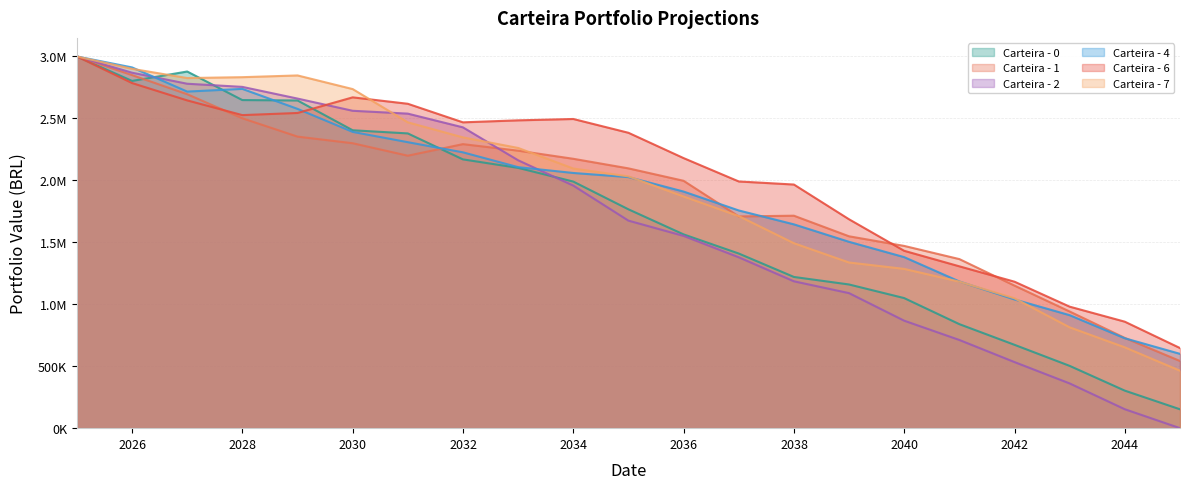

How many interior local valleys does the Carteira - 4 series have?

1